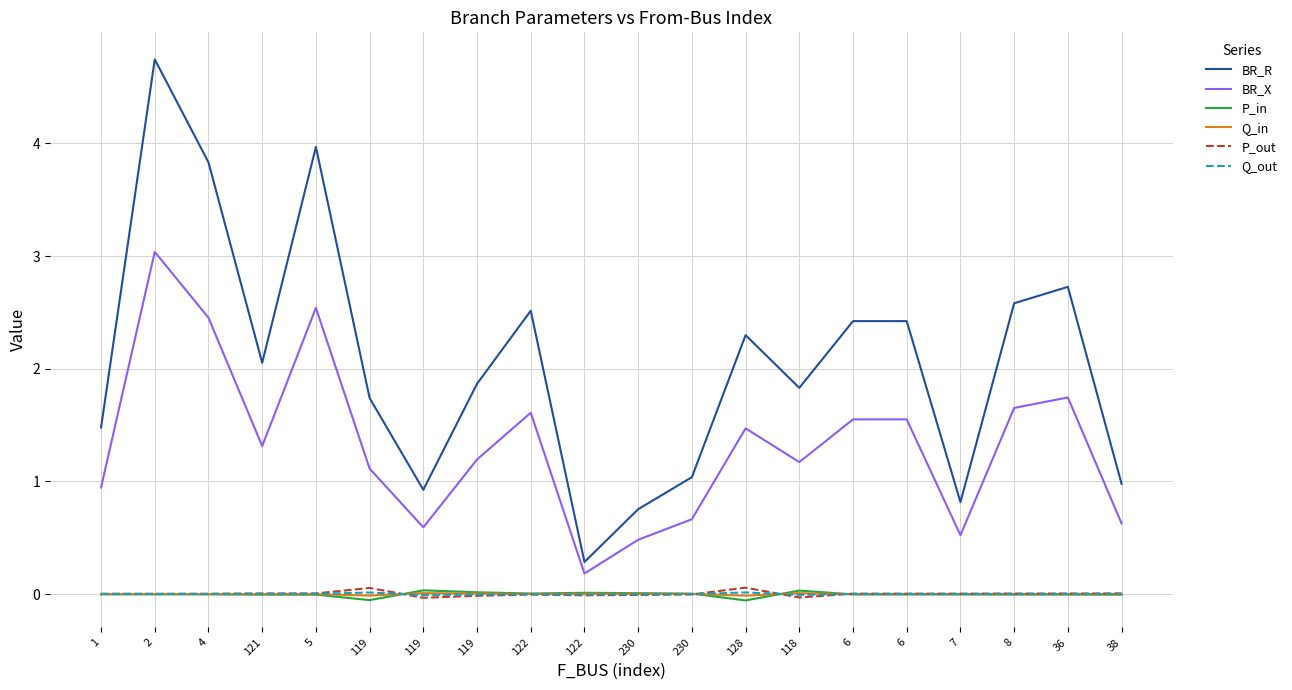

Reading left to right, what are all the values shown in this chart?

BR_R: 1=1.5	2=4.7	4=3.8	121=2.1	5=4.0	119=1.7	119=0.9	119=1.9	122=2.5	122=0.3	230=0.8	230=1.0	128=2.3	118=1.8	6=2.4	6=2.4	7=0.8	8=2.6	36=2.7	38=1.0
BR_X: 1=0.9	2=3.0	4=2.5	121=1.3	5=2.5	119=1.1	119=0.6	119=1.2	122=1.6	122=0.2	230=0.5	230=0.7	128=1.5	118=1.2	6=1.6	6=1.6	7=0.5	8=1.7	36=1.7	38=0.6
P_in: 1=-0.0	2=-0.0	4=-0.0	121=-0.0	5=-0.0	119=-0.1	119=0.0	119=0.0	122=0.0	122=0.0	230=0.0	230=0.0	128=-0.1	118=0.0	6=-0.0	6=-0.0	7=-0.0	8=-0.0	36=-0.0	38=-0.0
Q_in: 1=-0.0	2=-0.0	4=-0.0	121=-0.0	5=-0.0	119=-0.0	119=0.0	119=0.0	122=0.0	122=0.0	230=0.0	230=0.0	128=-0.0	118=0.0	6=-0.0	6=-0.0	7=-0.0	8=-0.0	36=-0.0	38=-0.0
P_out: 1=0.0	2=0.0	4=0.0	121=0.0	5=0.0	119=0.1	119=-0.0	119=-0.0	122=-0.0	122=-0.0	230=-0.0	230=-0.0	128=0.1	118=-0.0	6=0.0	6=0.0	7=0.0	8=0.0	36=0.0	38=0.0
Q_out: 1=0.0	2=0.0	4=0.0	121=0.0	5=0.0	119=0.0	119=-0.0	119=-0.0	122=-0.0	122=-0.0	230=-0.0	230=-0.0	128=0.0	118=-0.0	6=0.0	6=0.0	7=0.0	8=0.0	36=0.0	38=0.0